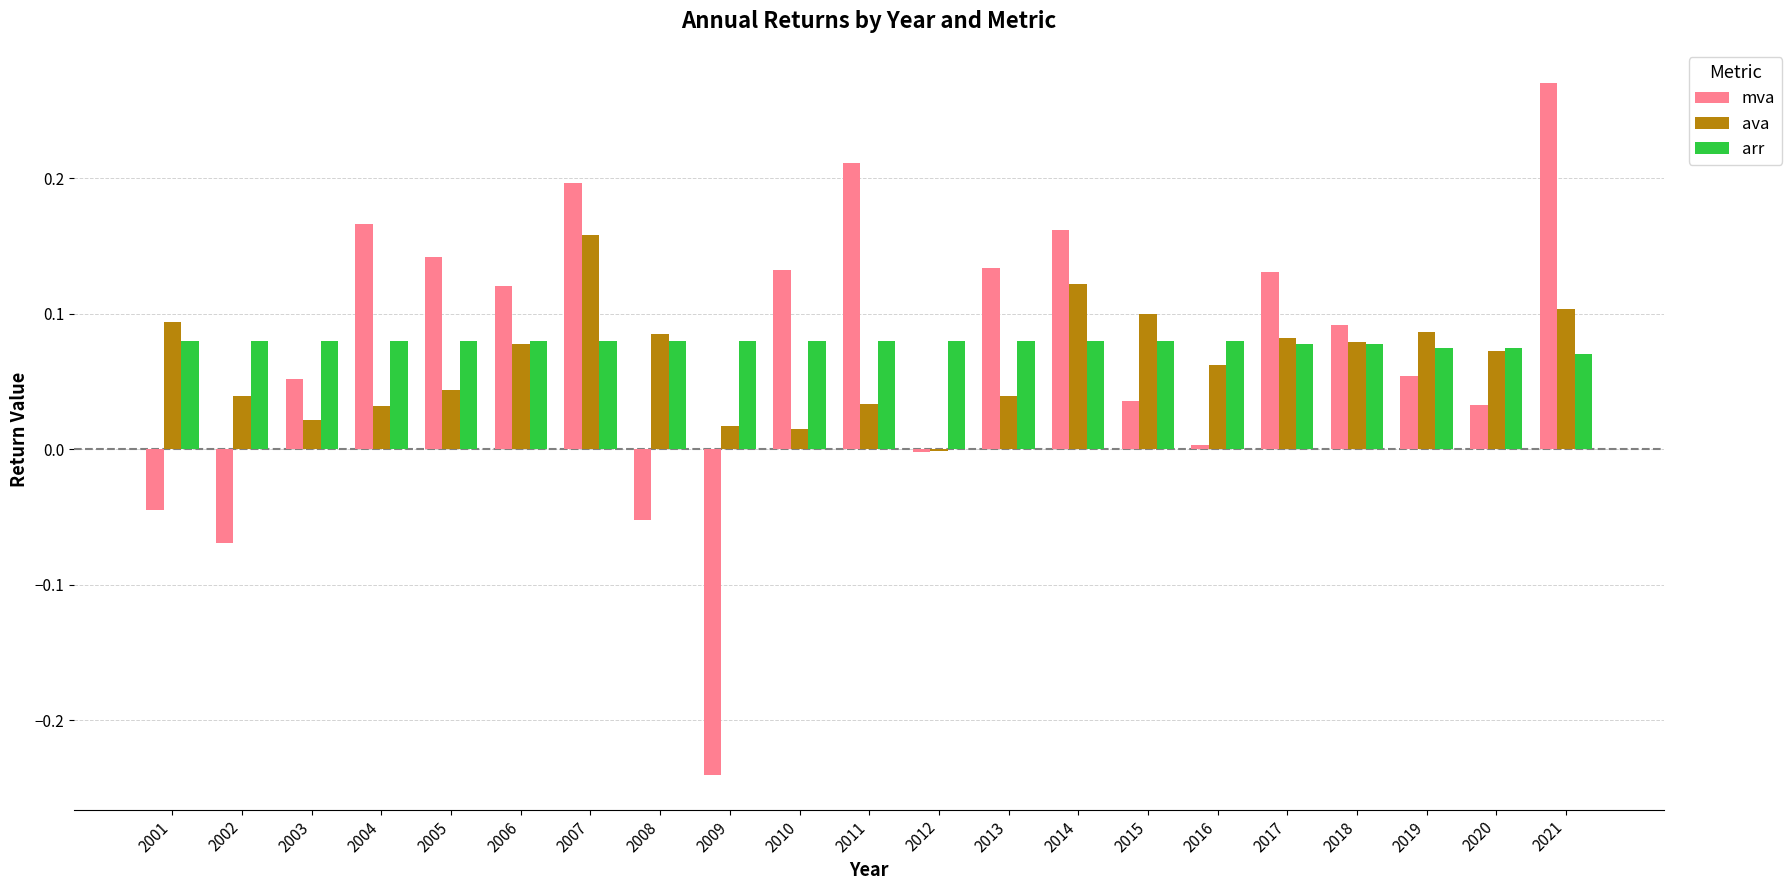

Which series changed the most between 2005 and 2012?

mva